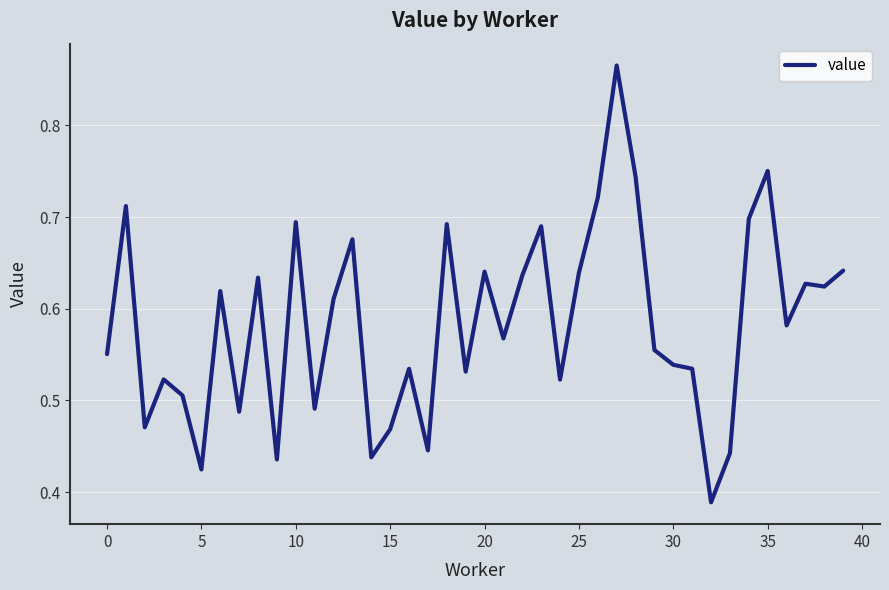

How many lines are shown in the chart?

1